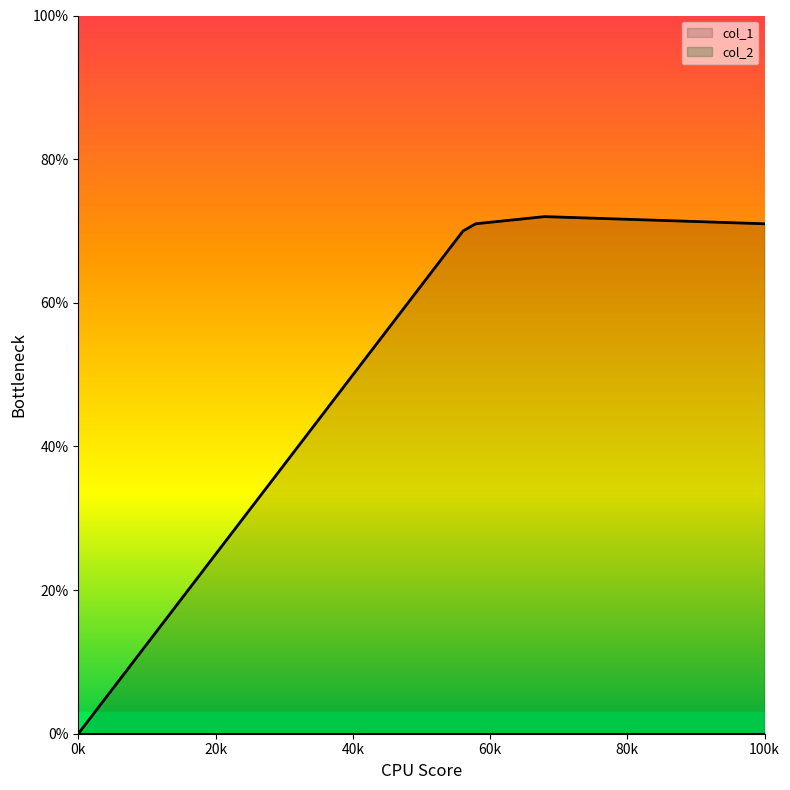

Which series has the widest spread of values?

col_1